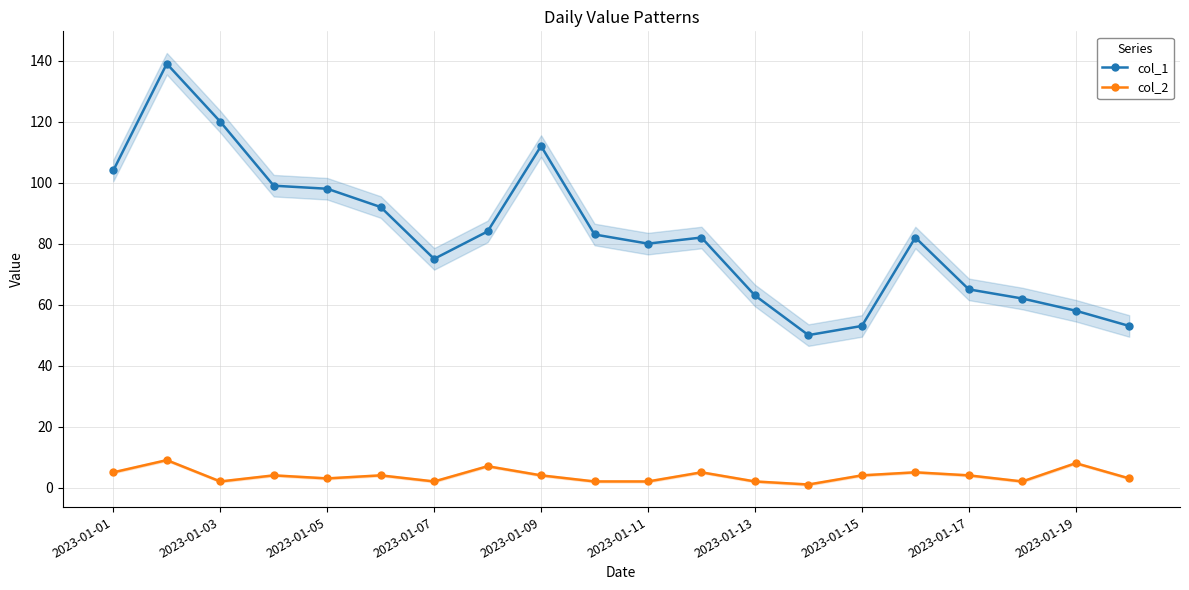

Rank the series by their average value, from lowest to highest.

col_2, col_1